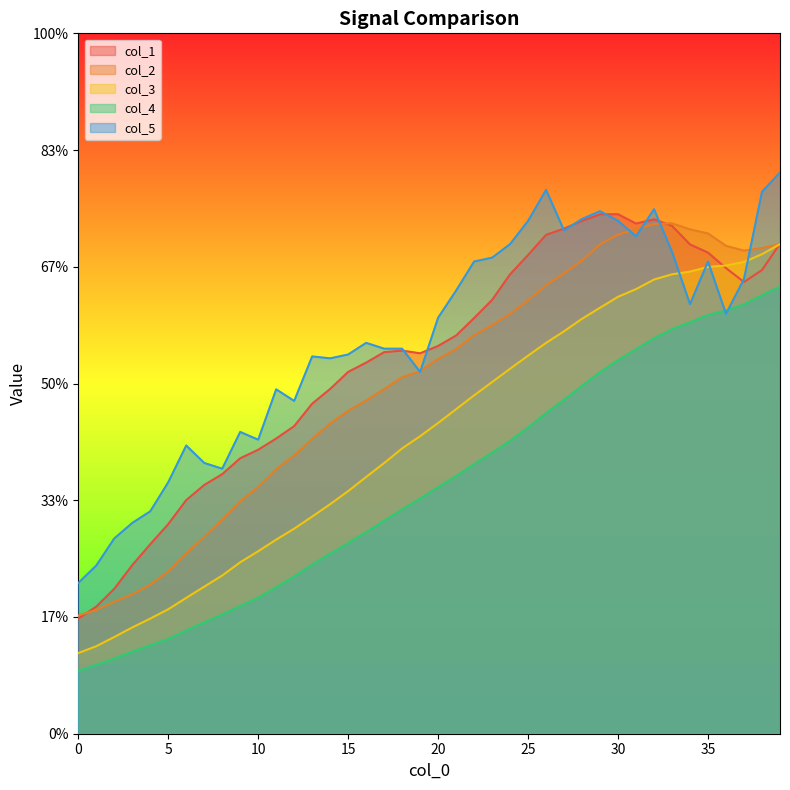

Is the value of col_5 at 14 greater than the value of col_2 at 35?

Yes